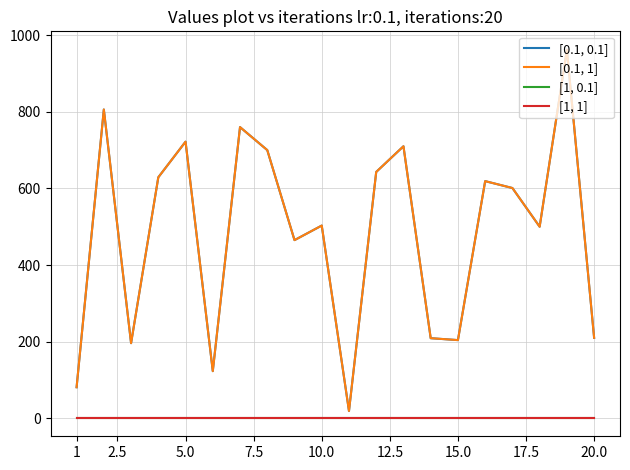

Does the chart have visible grid lines?

Yes